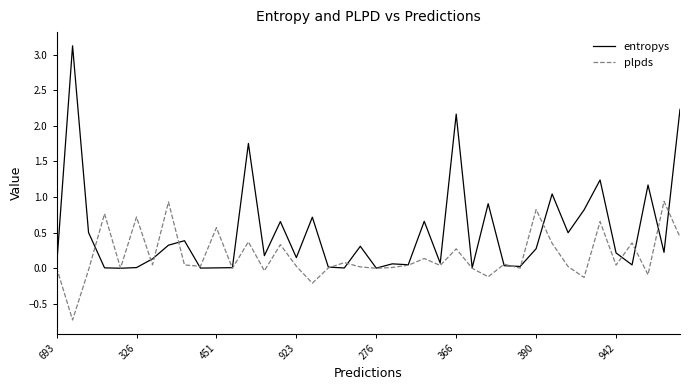

True or false: entropys and plpds cross at least once.

True